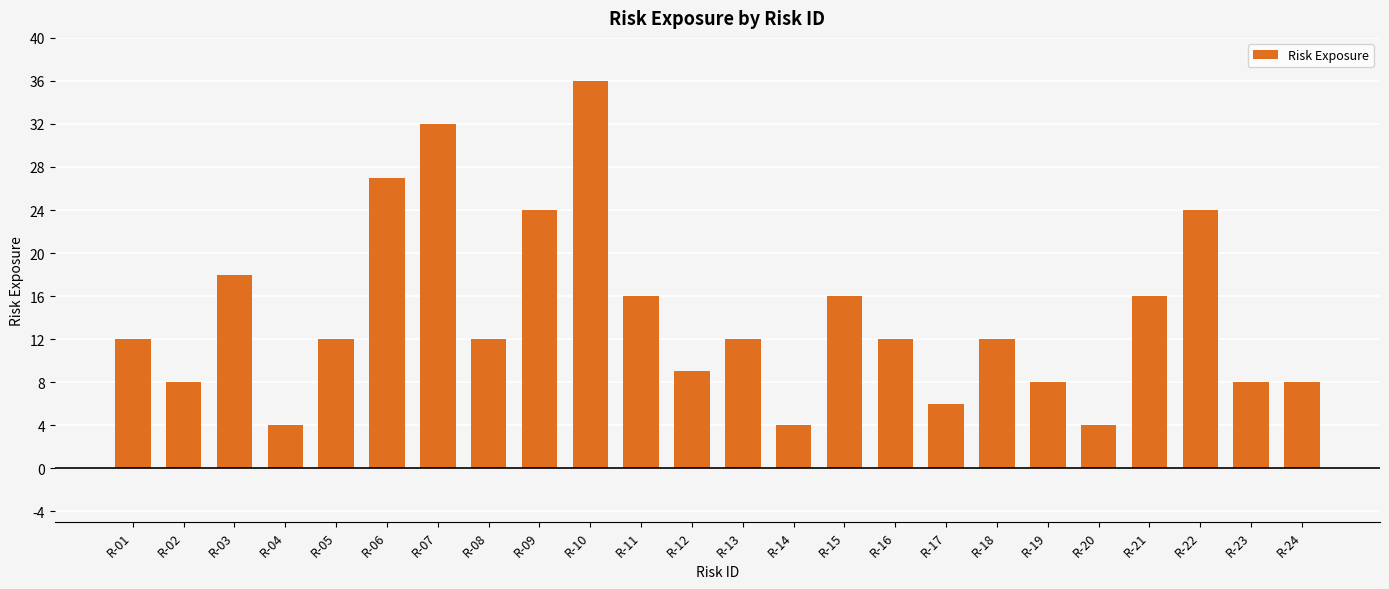

What is the value of the 15th bar from the left?

16